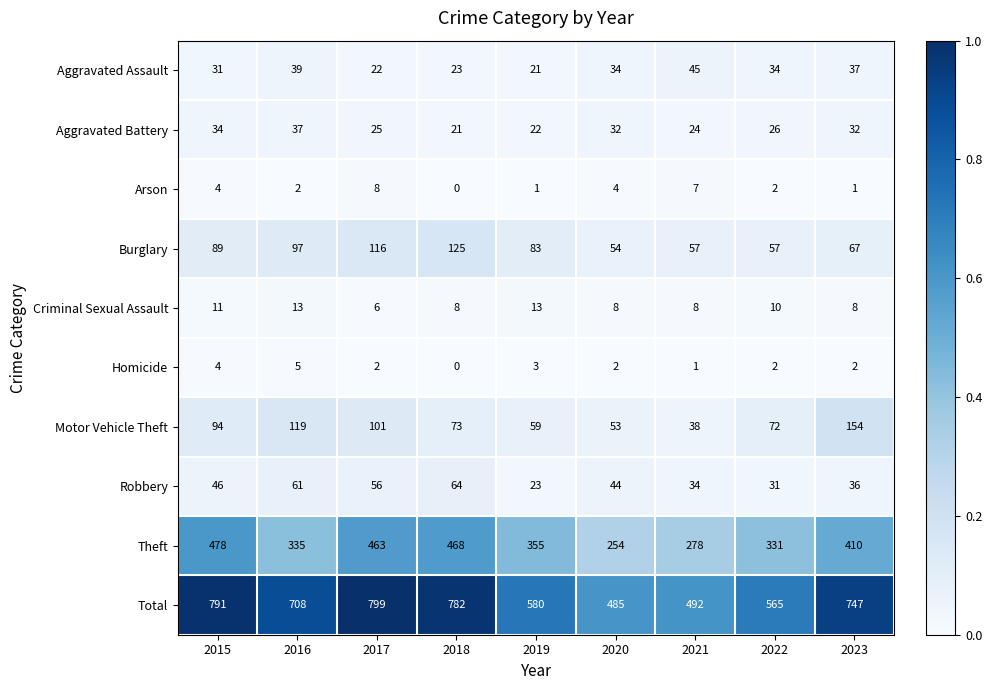

Between 2018 and 2019, which series saw the biggest shift?

Total